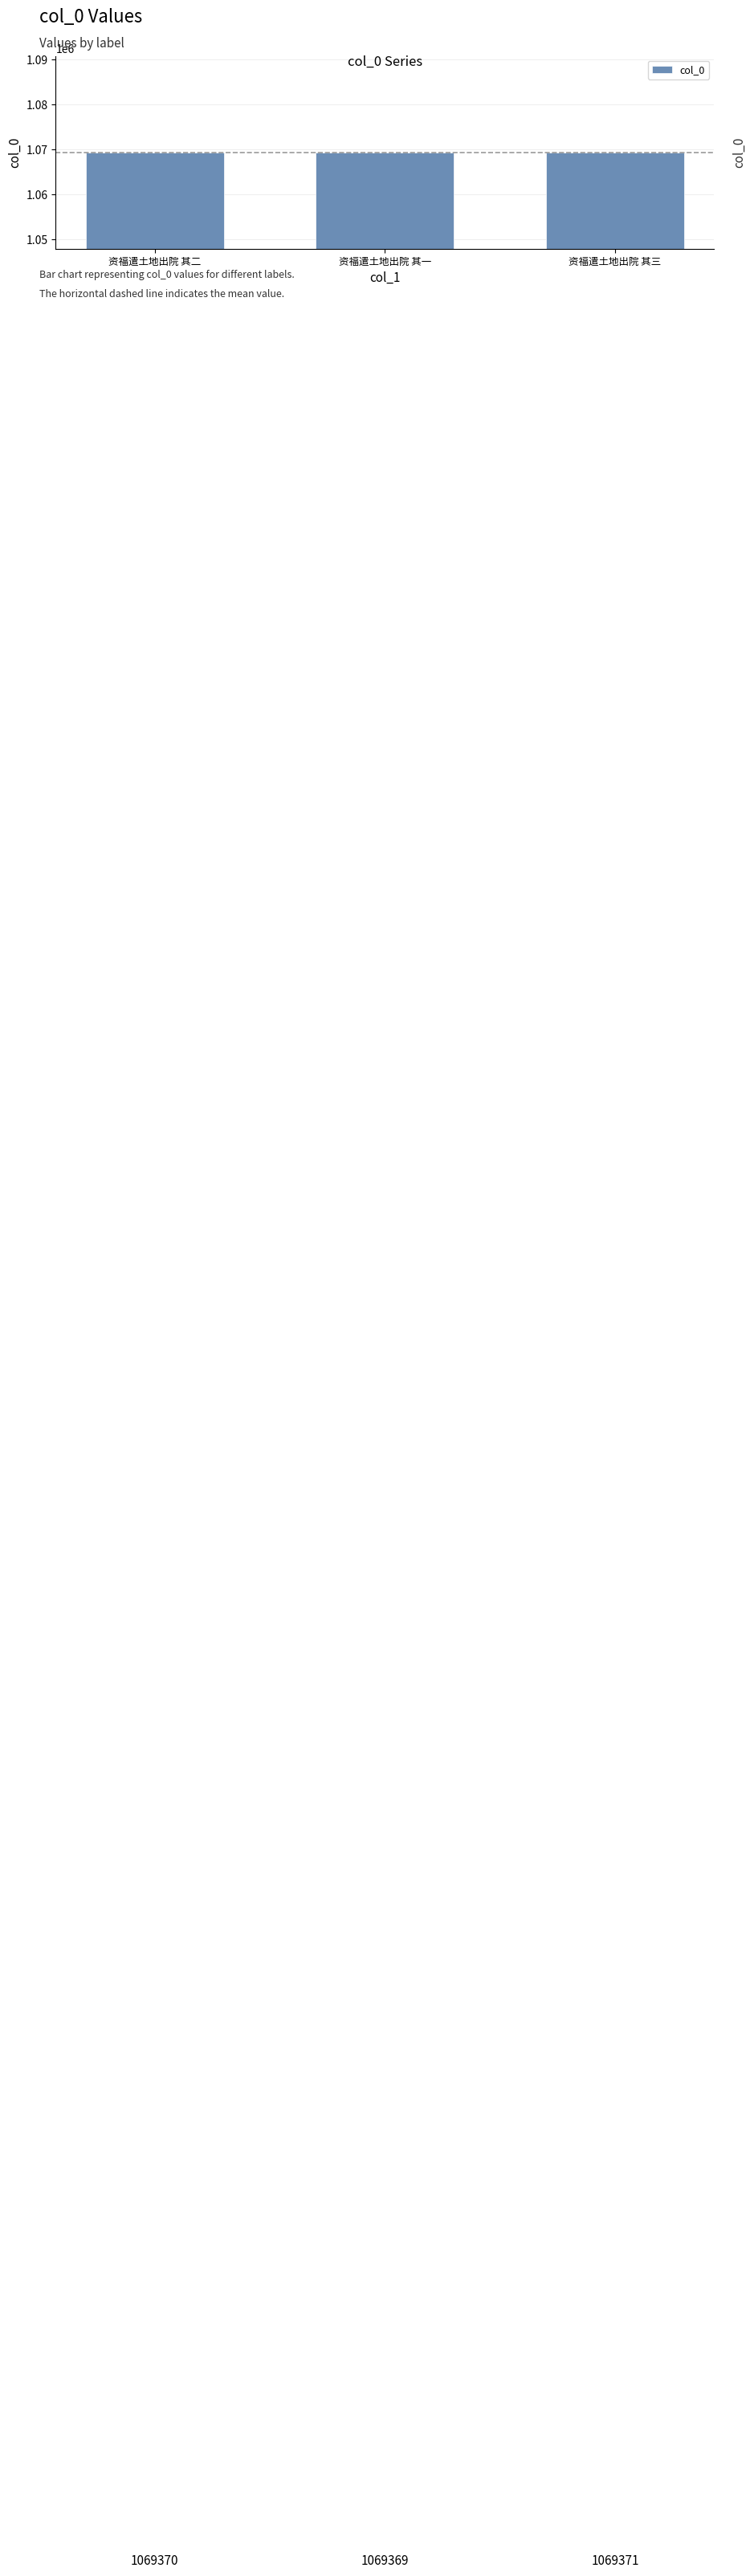

Count the number of data series in this chart.

1